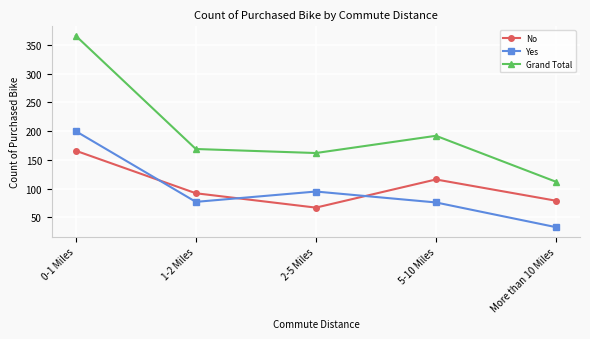

Which series has the widest spread of values?

Grand Total